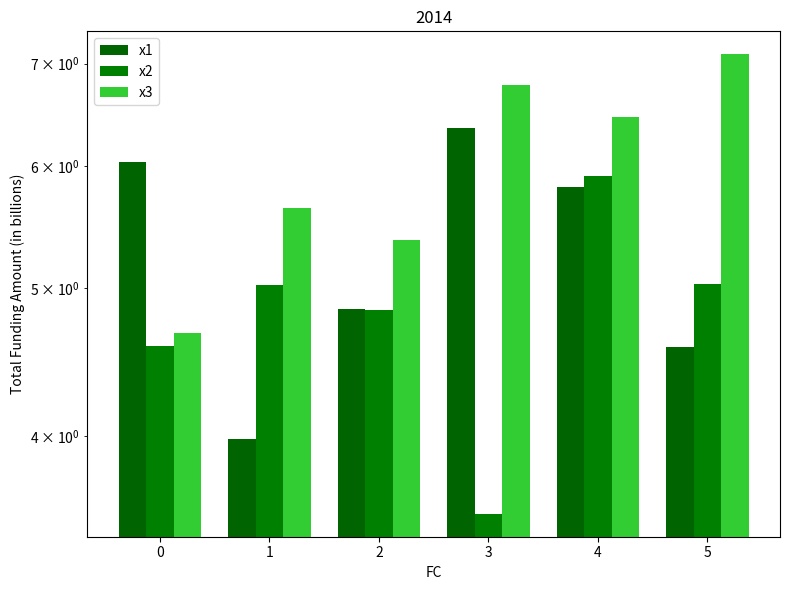

Read the x3 value at 2.

5.4